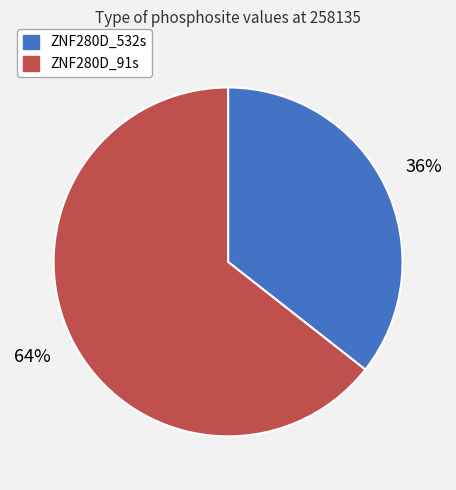

The ZNF280D_91s slice represents 73% of the pie. True or false?

False